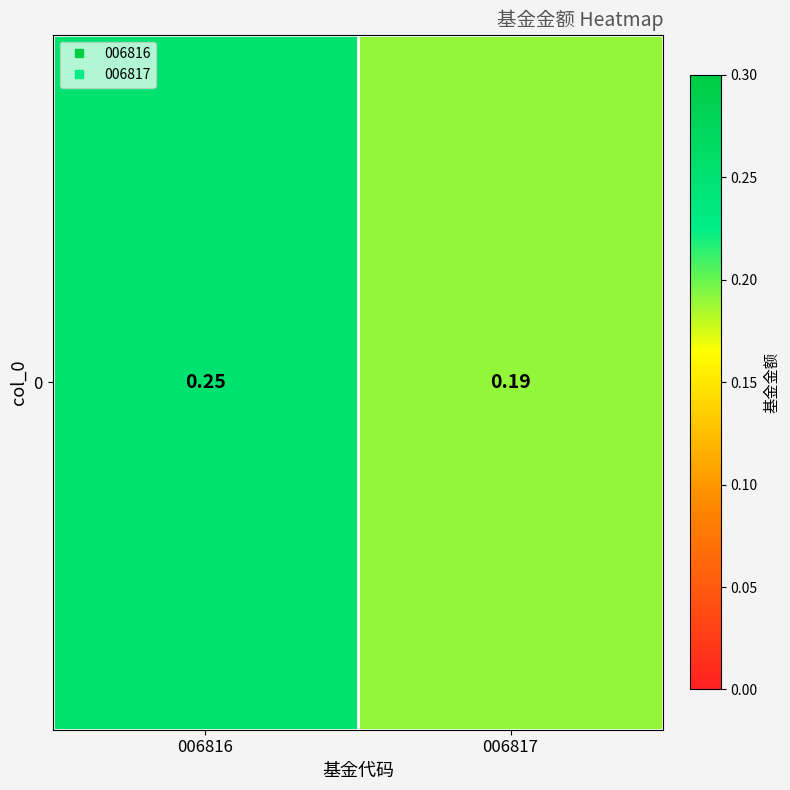

How many values are between 0 and 1?

2